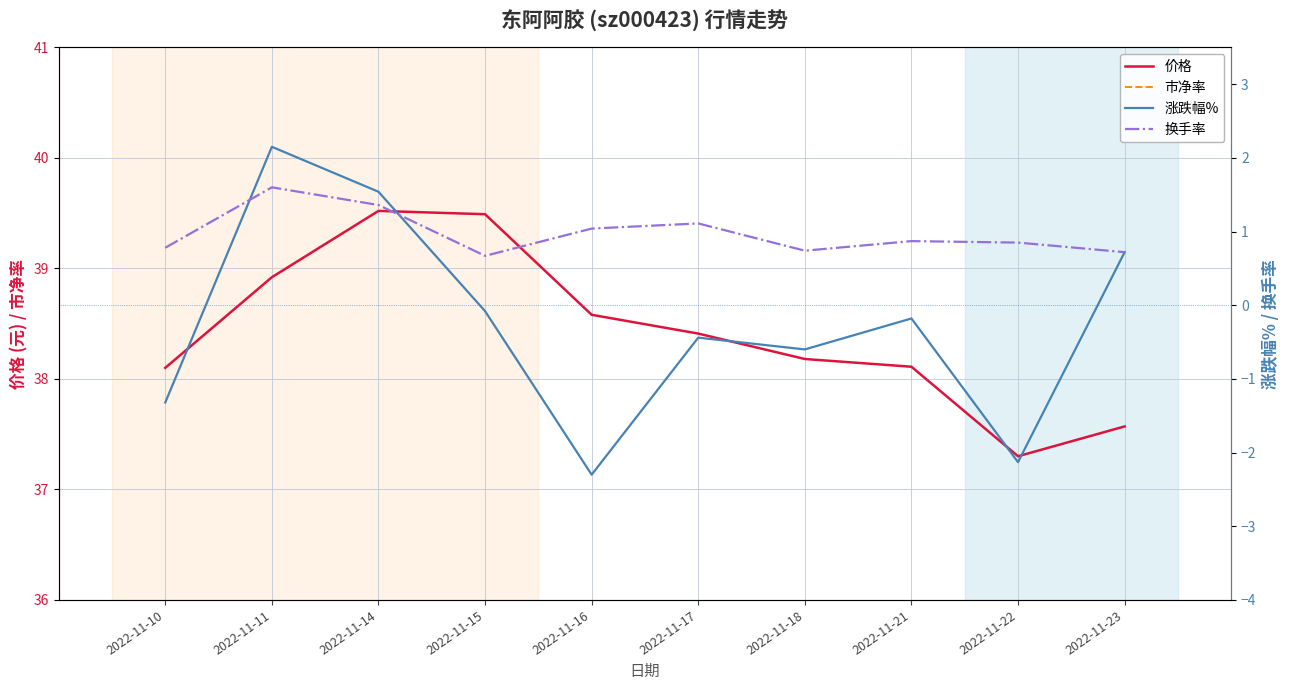

True or false: 涨跌幅% and 价格 cross at least once.

False